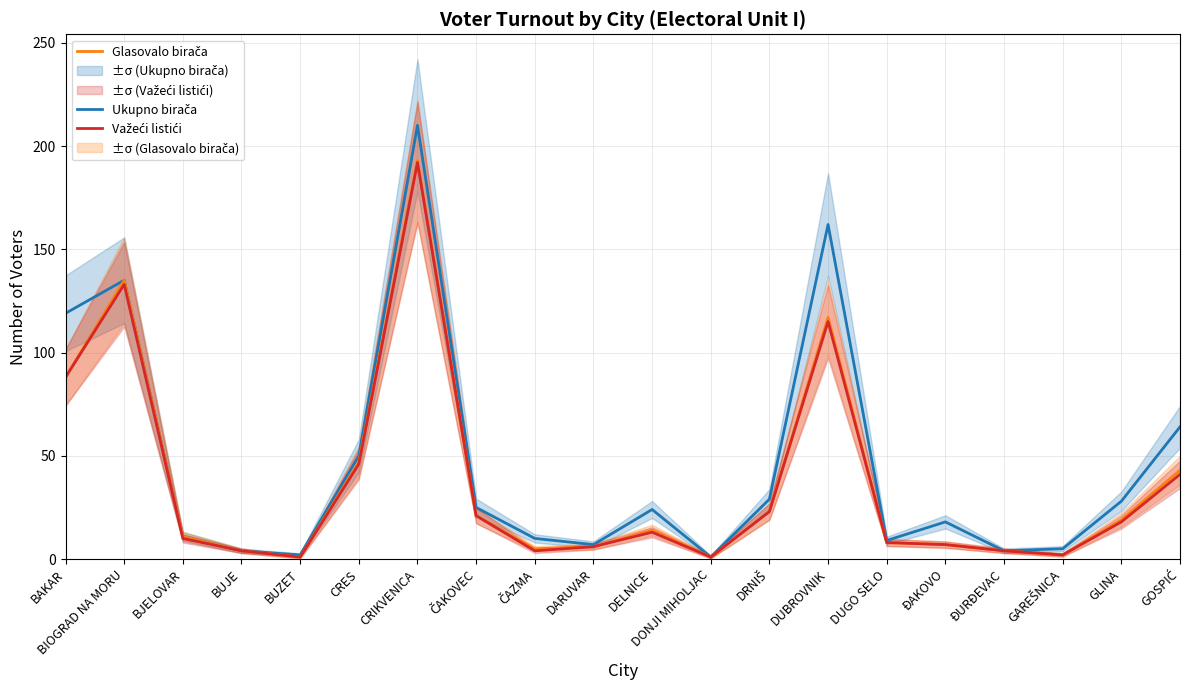

True or false: Ukupno birača has more than 2 points higher than both neighbors.

True